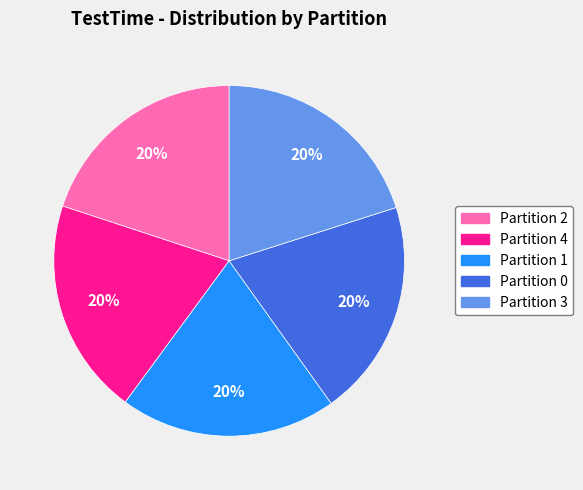

Is the sum of Partition 1 and Partition 0 greater than half?

No